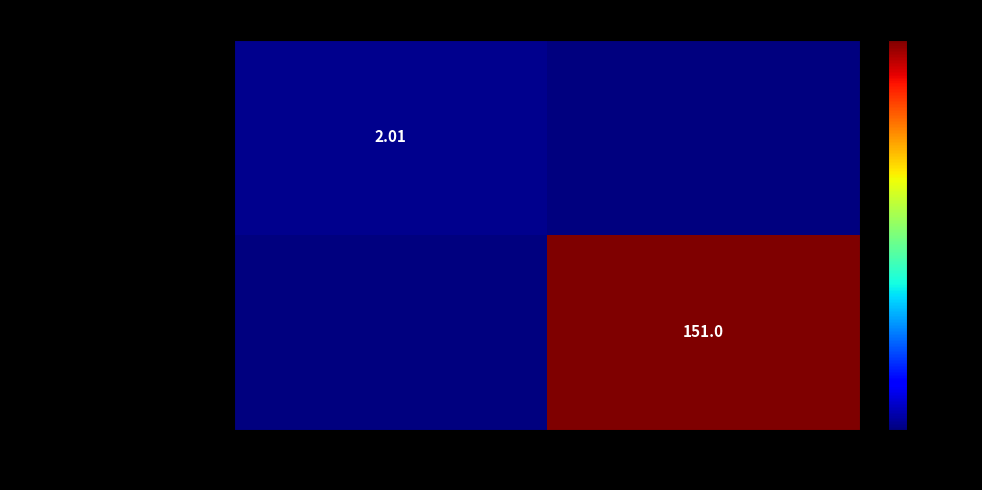

Rank the series by their maximum value, from highest to lowest.

Torrent downloaded from Public..., rws_aryana_augustine_bb020613_...